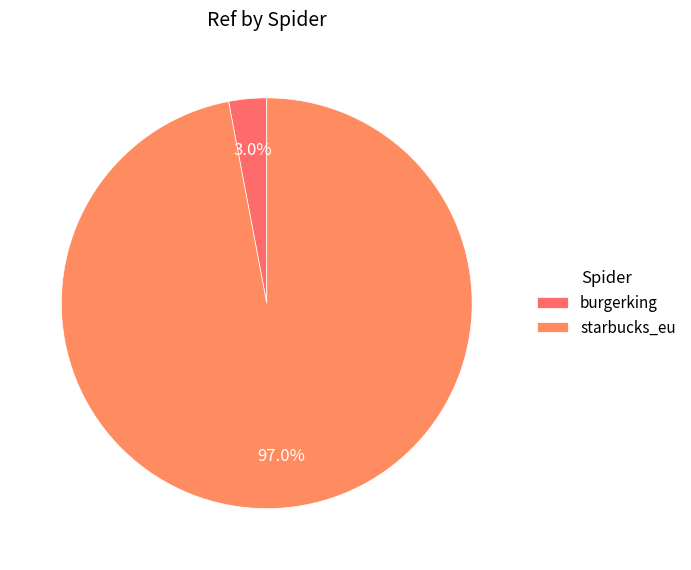

Combined, what portion of the pie is burgerking and starbucks_eu?

100.0%